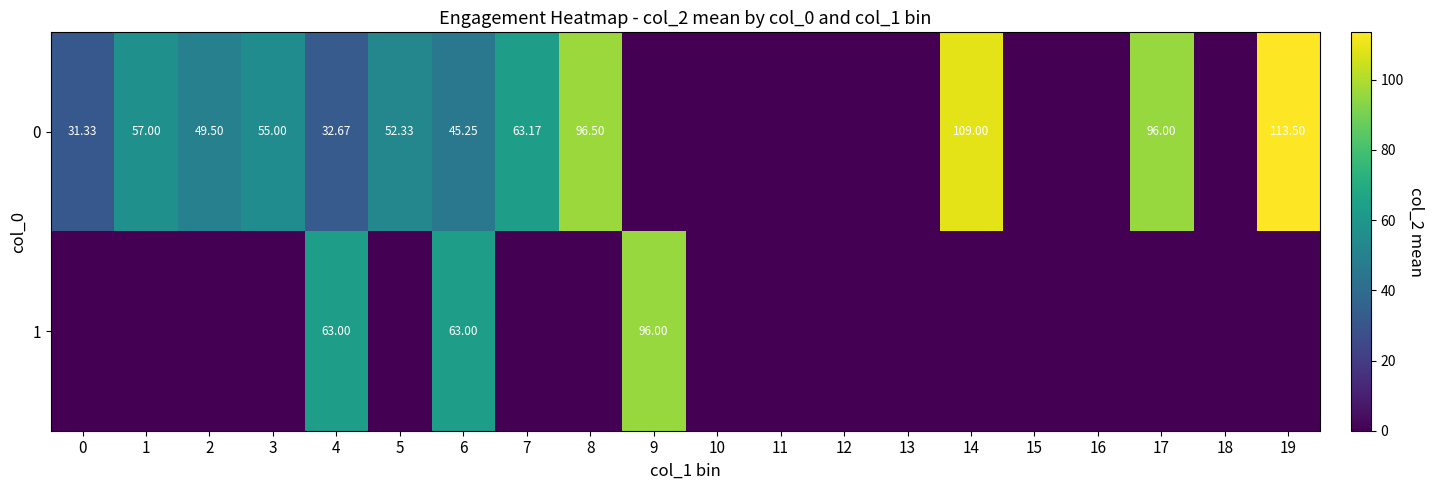

What is the difference between the second highest and second lowest values in the 0 series?

109.0